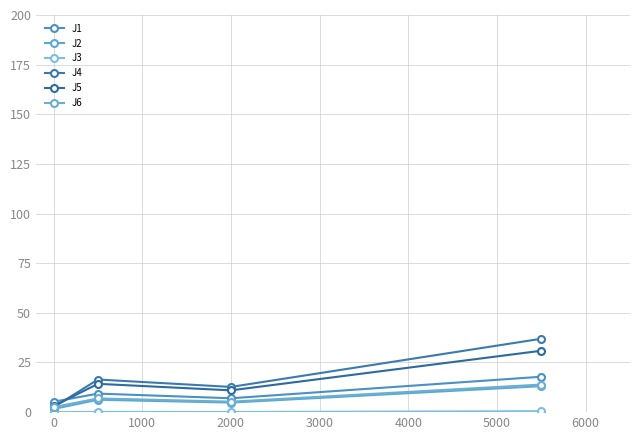

Which series has the largest total across all categories?

J4